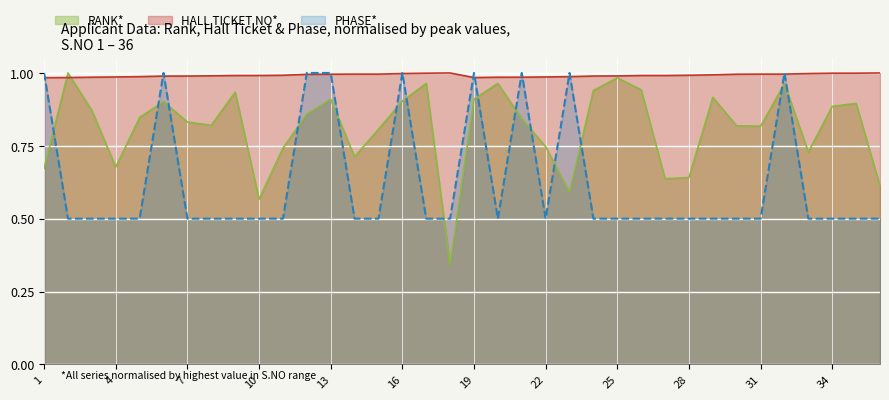

Reading right to left, what are all the values shown in this chart?

RANK: 36=0.6	35=0.9	34=0.9	33=0.7	32=1.0	31=0.8	30=0.8	29=0.9	28=0.6	27=0.6	26=0.9	25=1.0	24=0.9	23=0.6	22=0.7	21=0.8	20=1.0	19=0.9	18=0.3	17=1.0	16=0.9	15=0.8	14=0.7	13=0.9	12=0.9	11=0.7	10=0.6	9=0.9	8=0.8	7=0.8	6=0.9	5=0.8	4=0.7	3=0.9	2=1.0	1=0.7
HALL TICKET NO (norm): 36=1.0	35=1.0	34=1.0	33=1.0	32=1.0	31=1.0	30=1.0	29=1.0	28=1.0	27=1.0	26=1.0	25=1.0	24=1.0	23=1.0	22=1.0	21=1.0	20=1.0	19=1.0	18=1.0	17=1.0	16=1.0	15=1.0	14=1.0	13=1.0	12=1.0	11=1.0	10=1.0	9=1.0	8=1.0	7=1.0	6=1.0	5=1.0	4=1.0	3=1.0	2=1.0	1=1.0
PHASE: 36=0.5	35=0.5	34=0.5	33=0.5	32=1.0	31=0.5	30=0.5	29=0.5	28=0.5	27=0.5	26=0.5	25=0.5	24=0.5	23=1.0	22=0.5	21=1.0	20=0.5	19=1.0	18=0.5	17=0.5	16=1.0	15=0.5	14=0.5	13=1.0	12=1.0	11=0.5	10=0.5	9=0.5	8=0.5	7=0.5	6=1.0	5=0.5	4=0.5	3=0.5	2=0.5	1=1.0